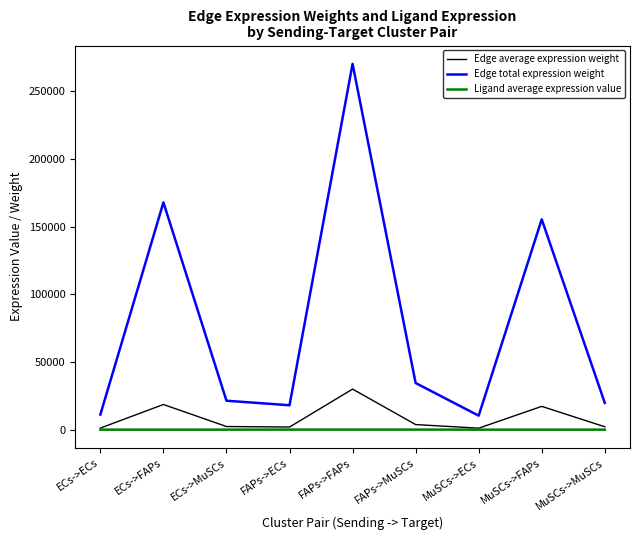

At which category is the sum across all series the highest?

FAPs->FAPs